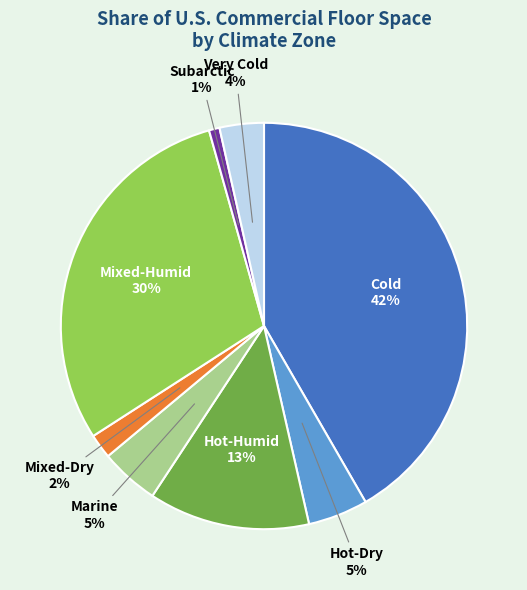

To the nearest percent, what portion does Marine represent?

5%